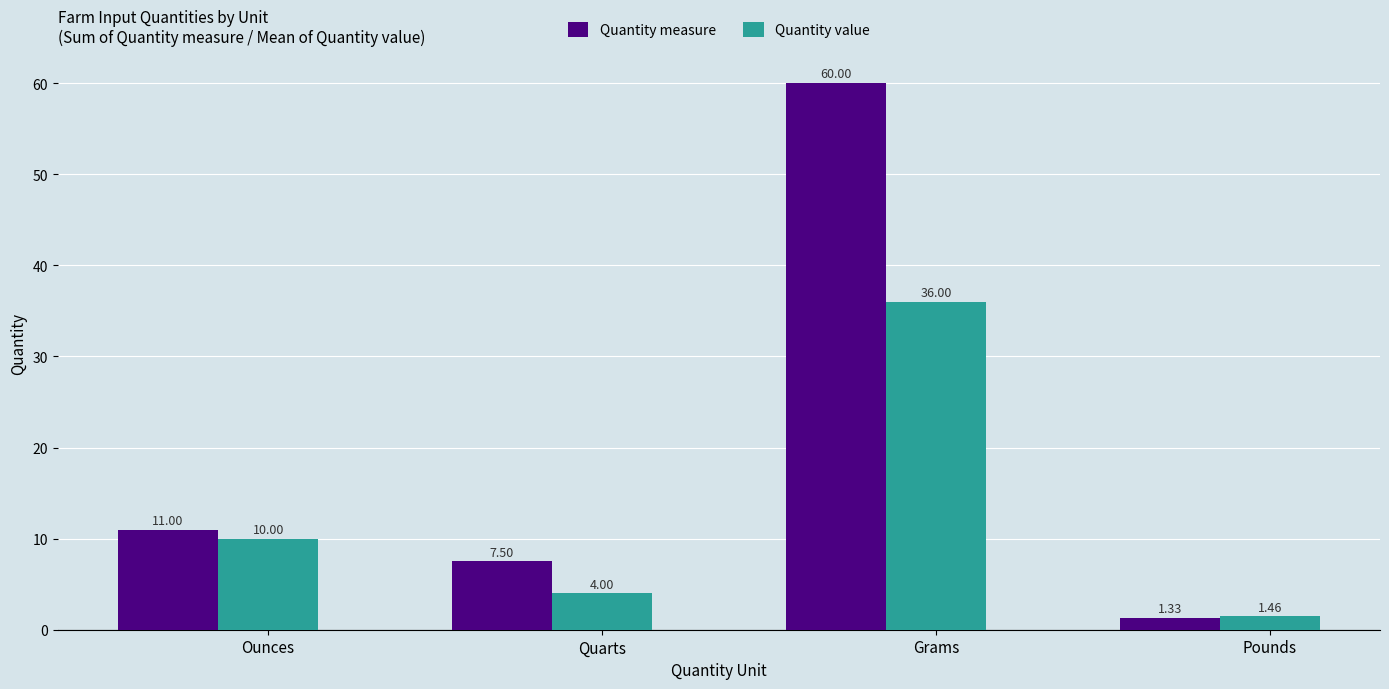

Which series has the largest range (max minus min)?

Quantity measure